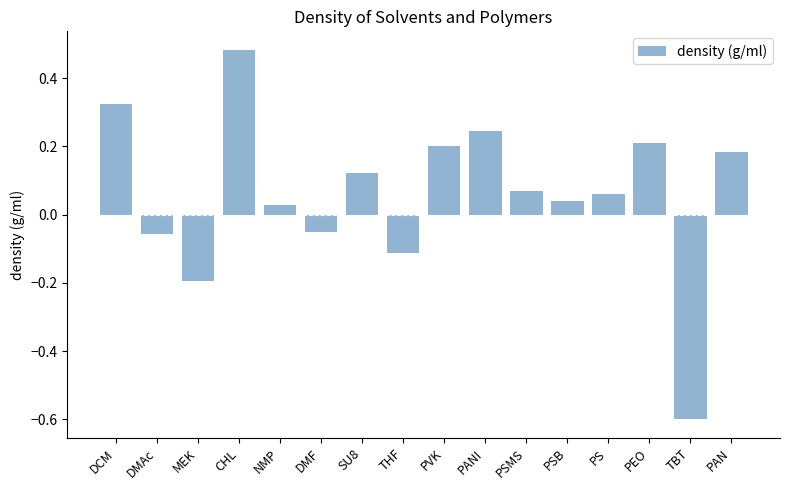

Is it true that the value at PANI is 0.4?

False